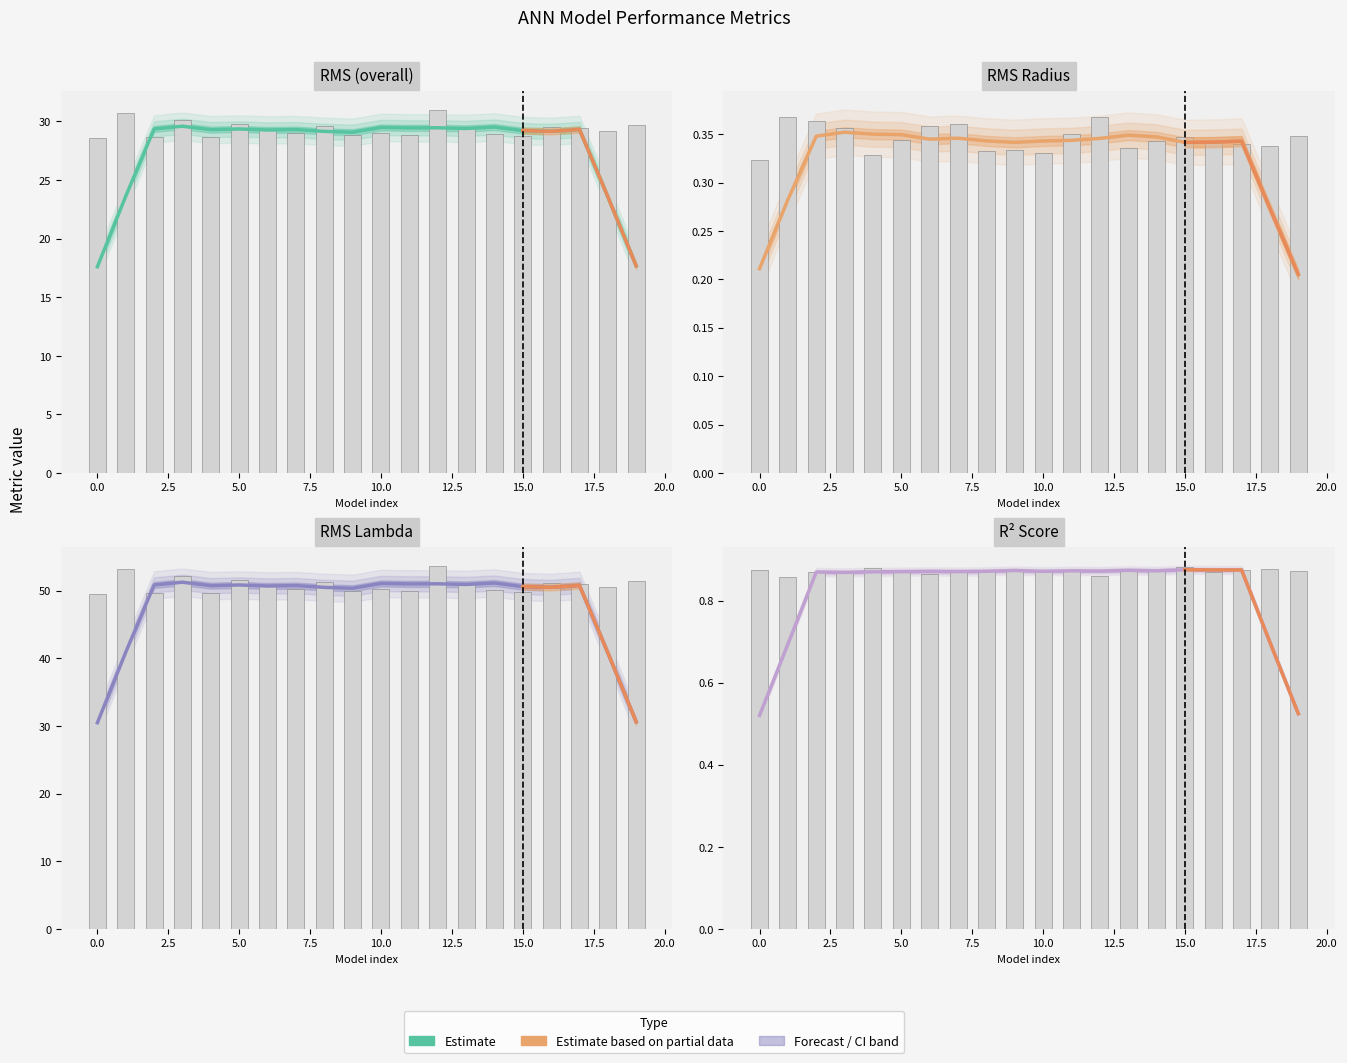

At how many categories does at least one series exceed 20?

20